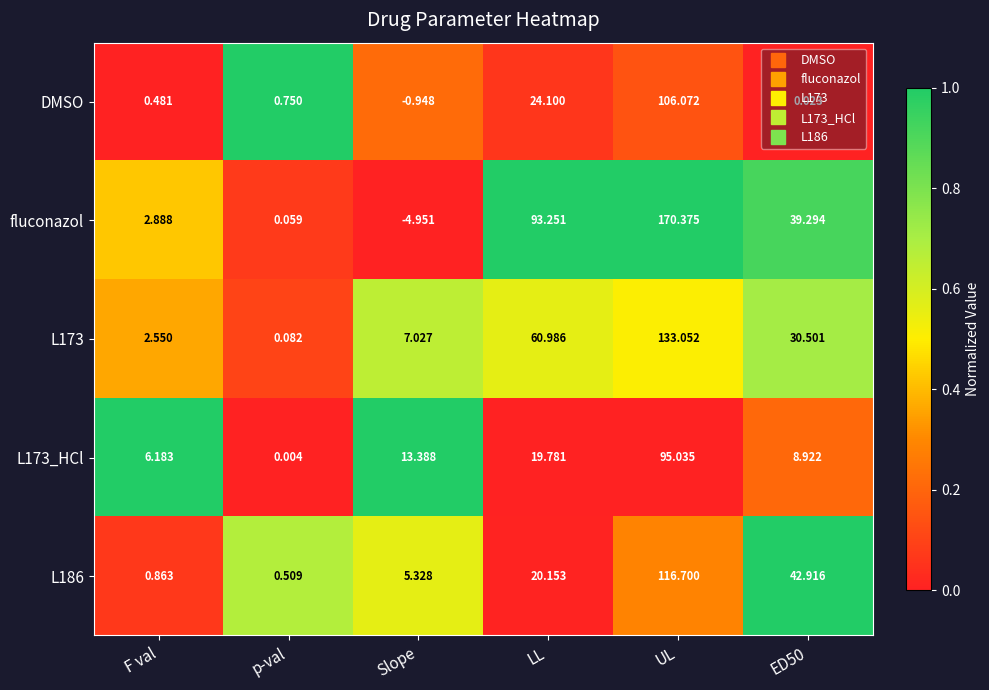

At which category does the chart reach its peak across all series?

UL